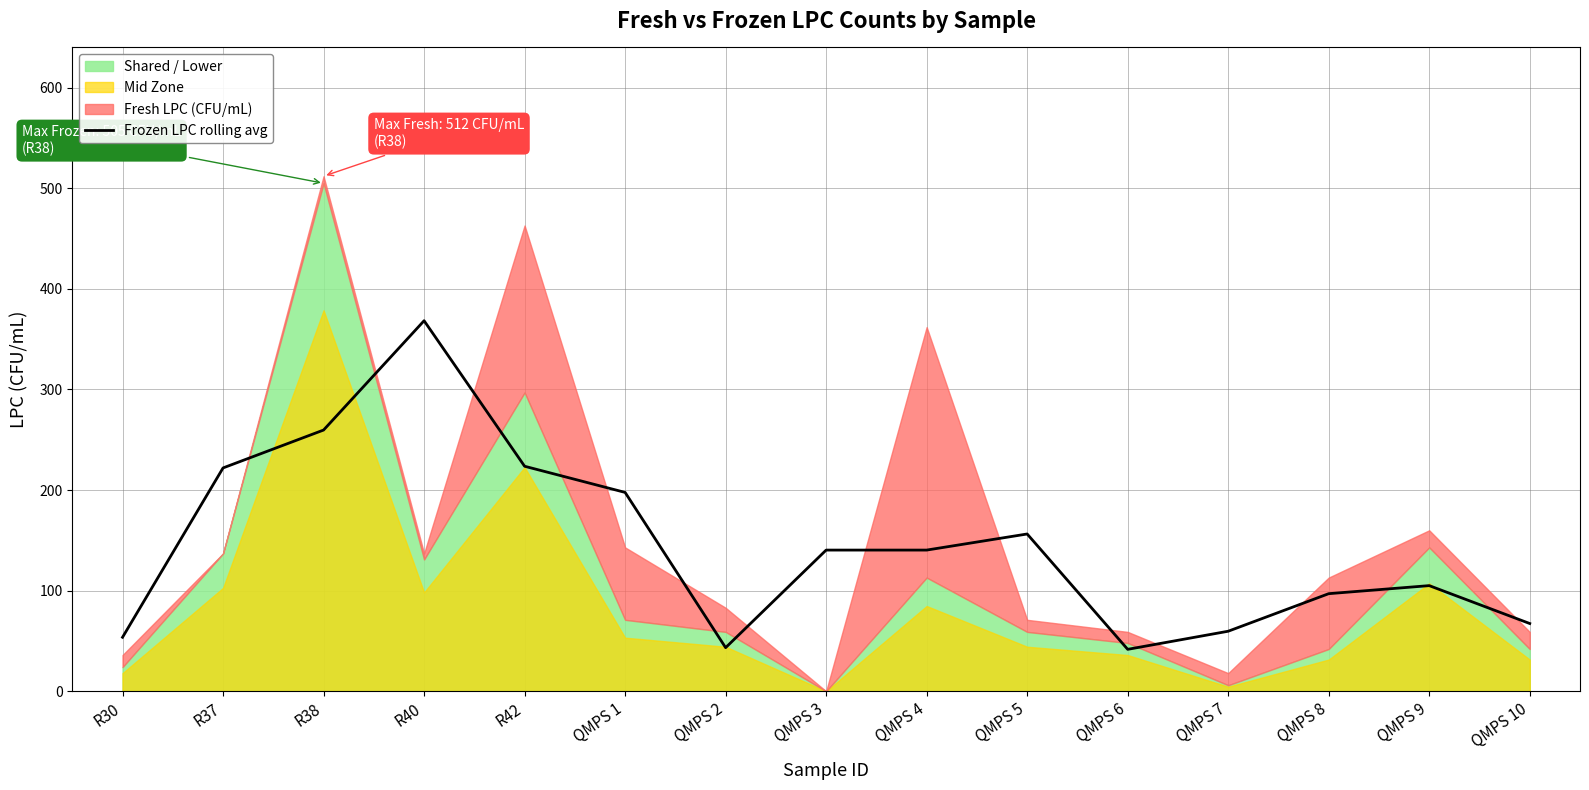

True or false: there are more than 1 points higher than both neighbors.

True